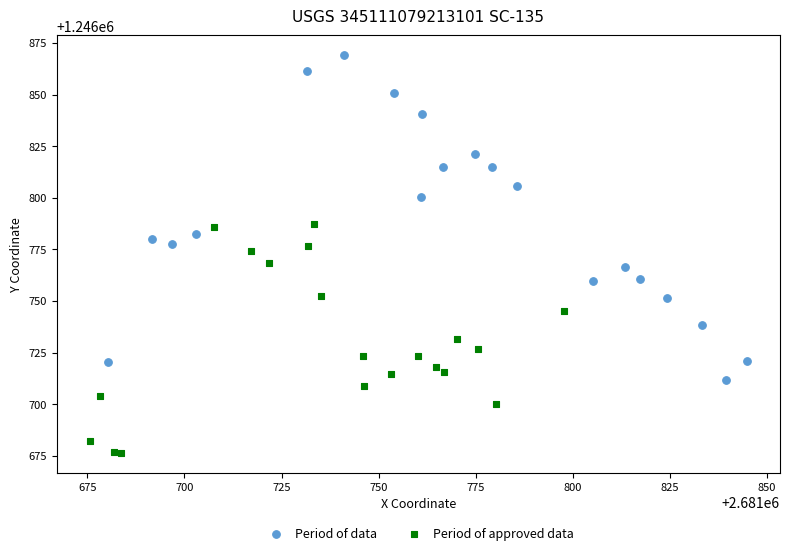

Which series reaches the maximum Y coordinate?

Period of data